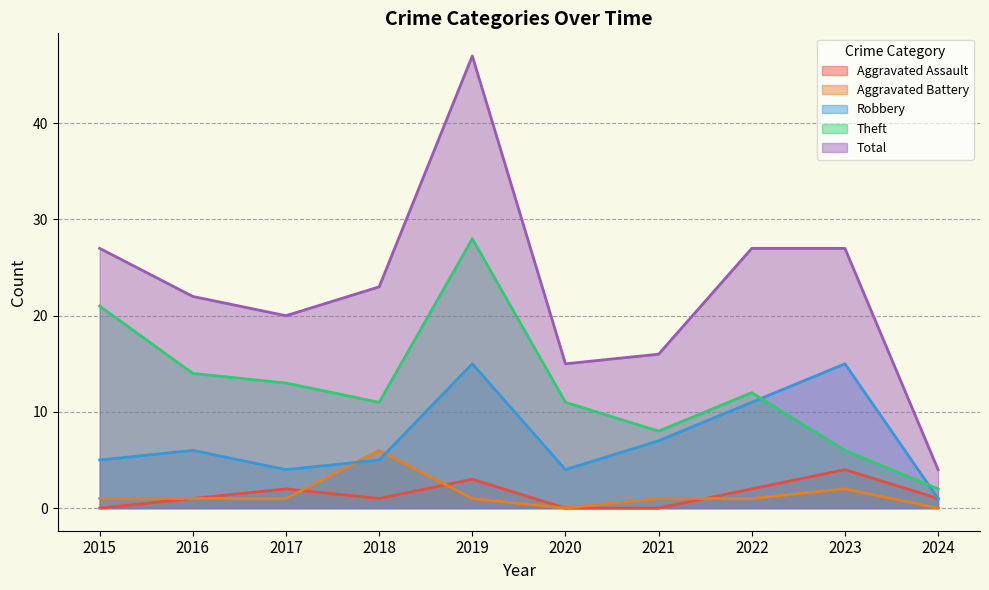

How many lines are shown in the chart?

5